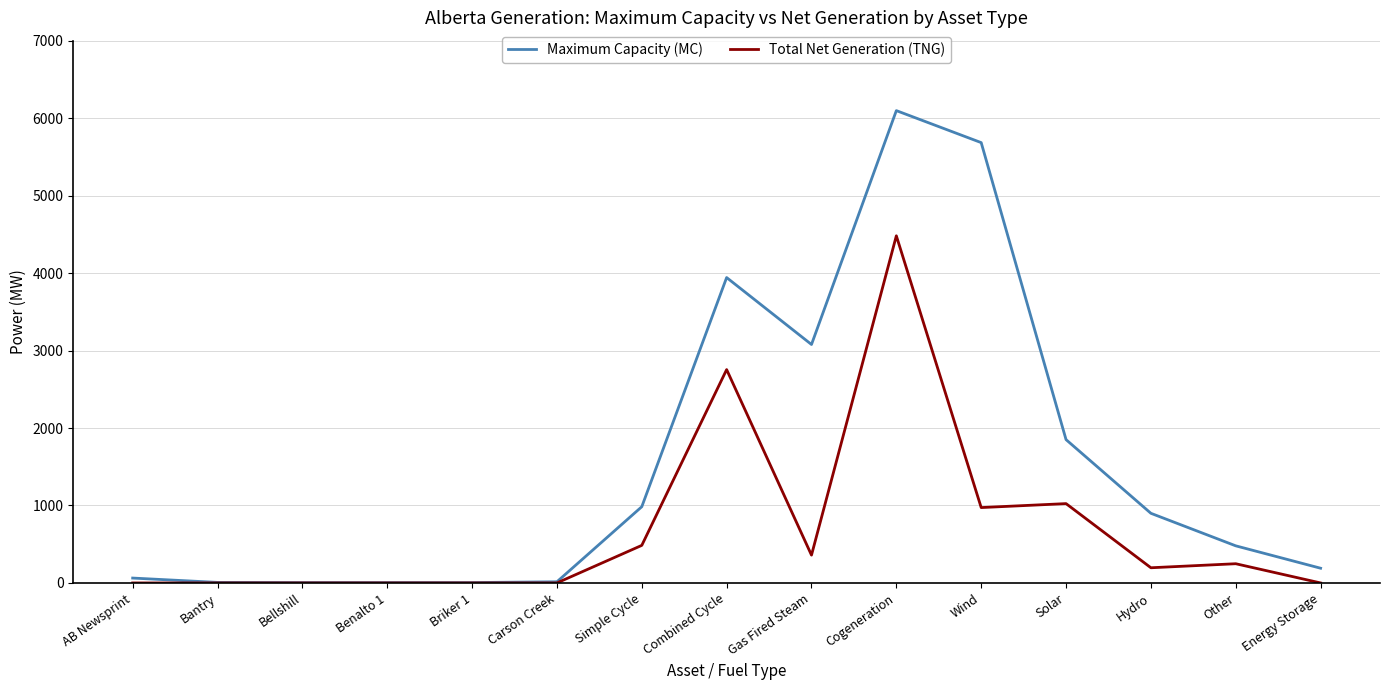

At which category is the sum across all series the highest?

Cogeneration